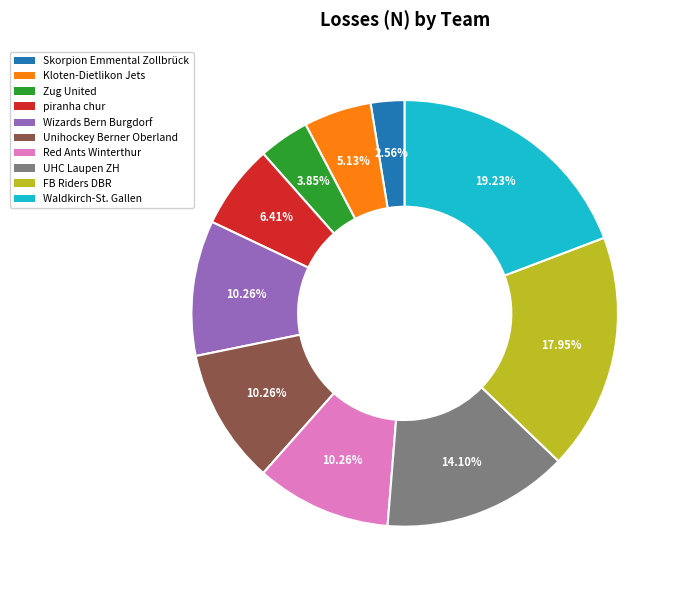

Is there a majority slice in this chart?

No